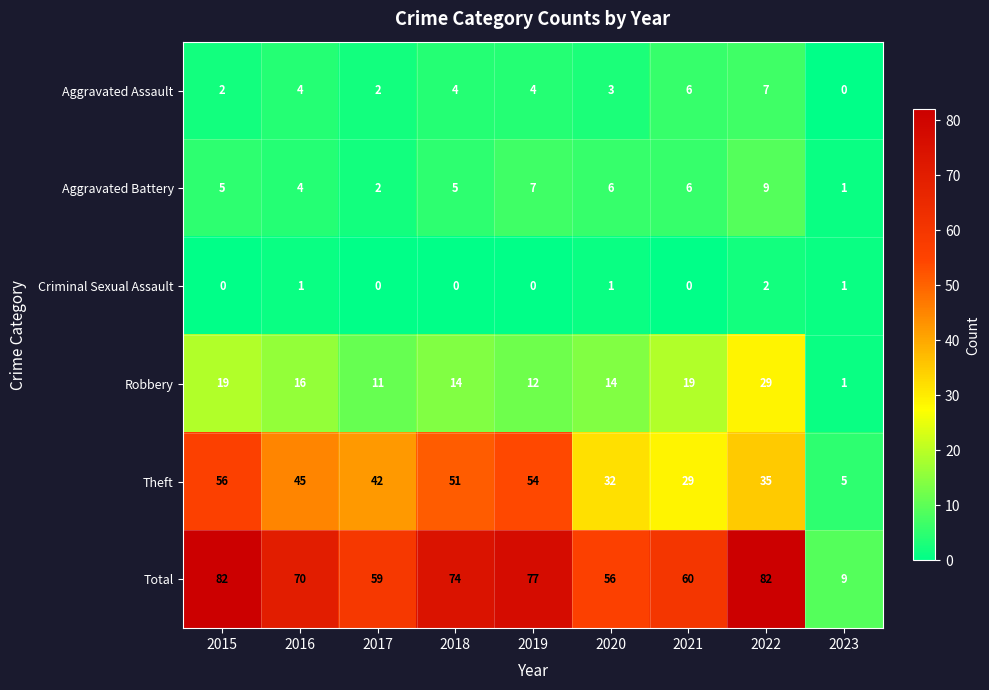

What is the approximate value of Total at 2022, to the nearest 5?

80